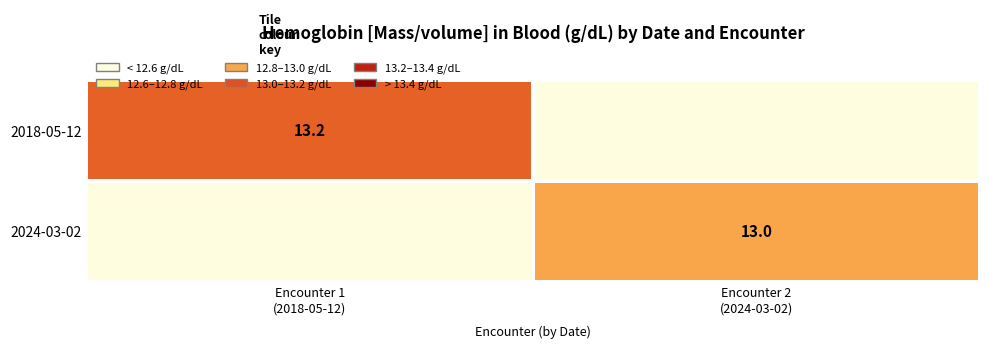

How many distinct data groups are displayed?

2